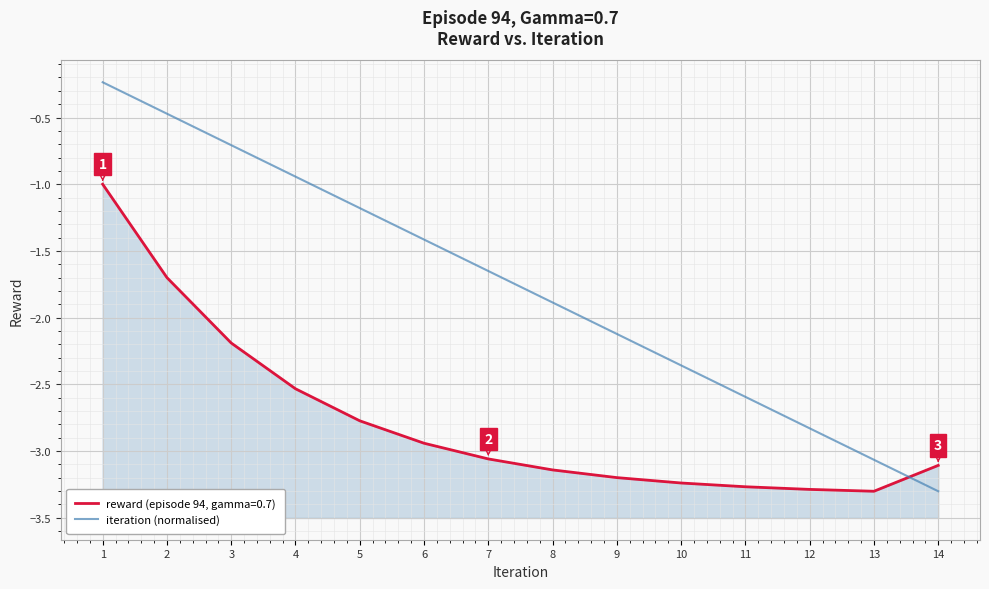

Does the chart display data point markers on the line(s)?

No